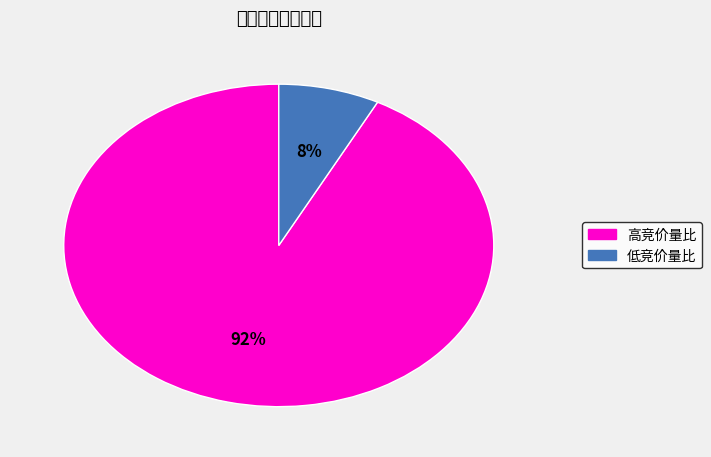

To the nearest percent, what is the average slice percentage?

50%